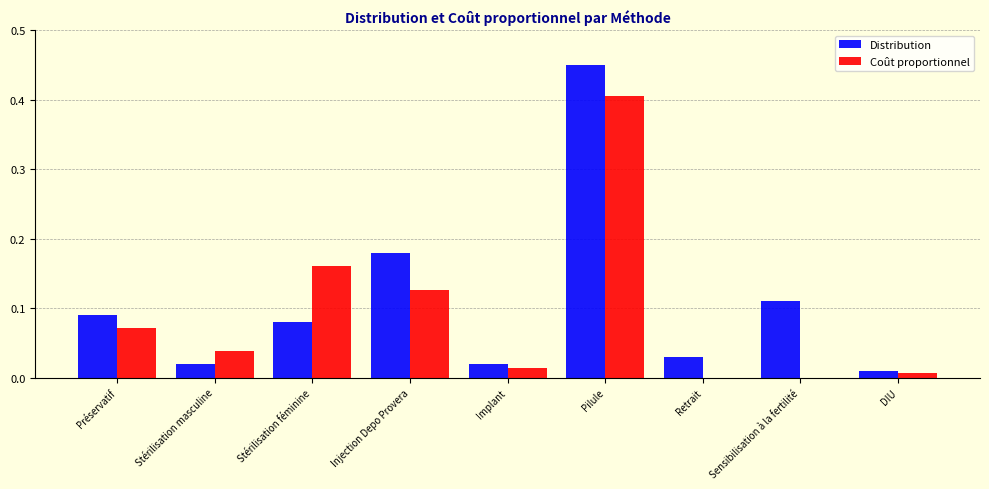

Which series has the largest range (max minus min)?

Distribution